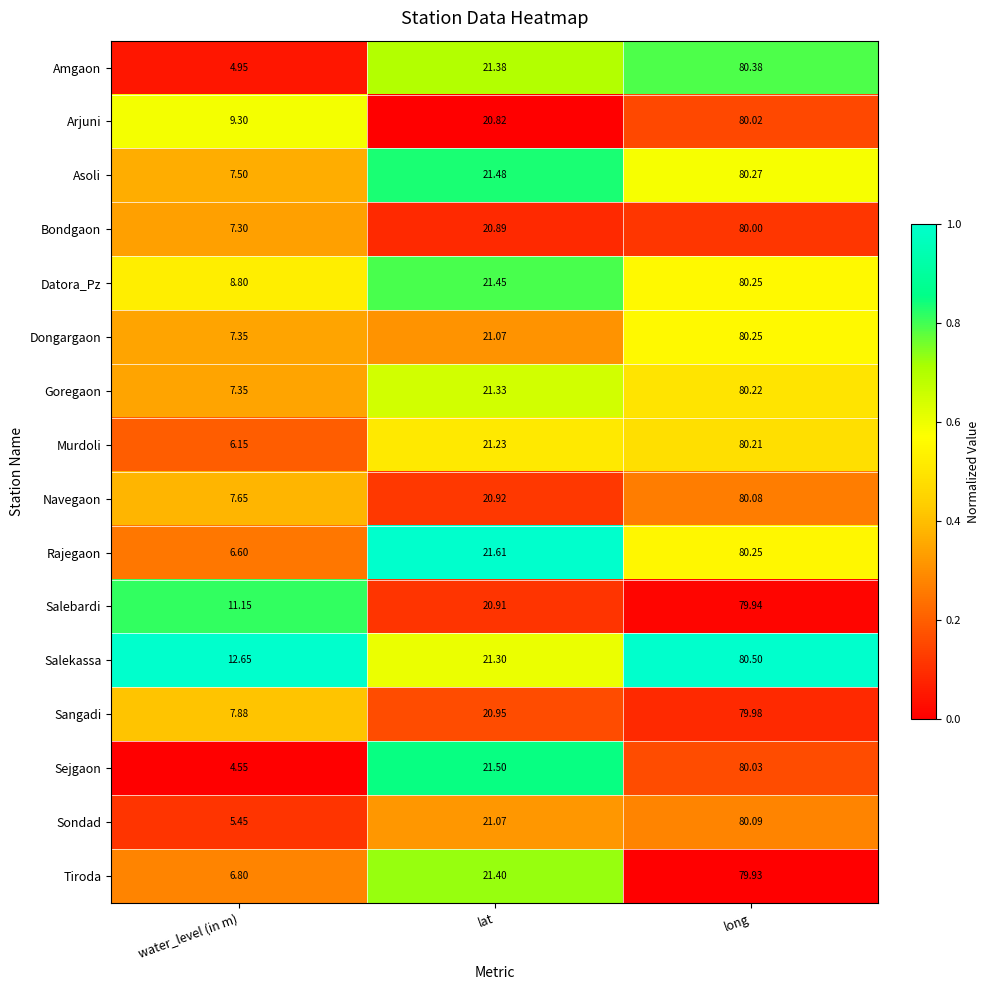

At which label does Sejgaon reach its minimum?

water_level (in m)